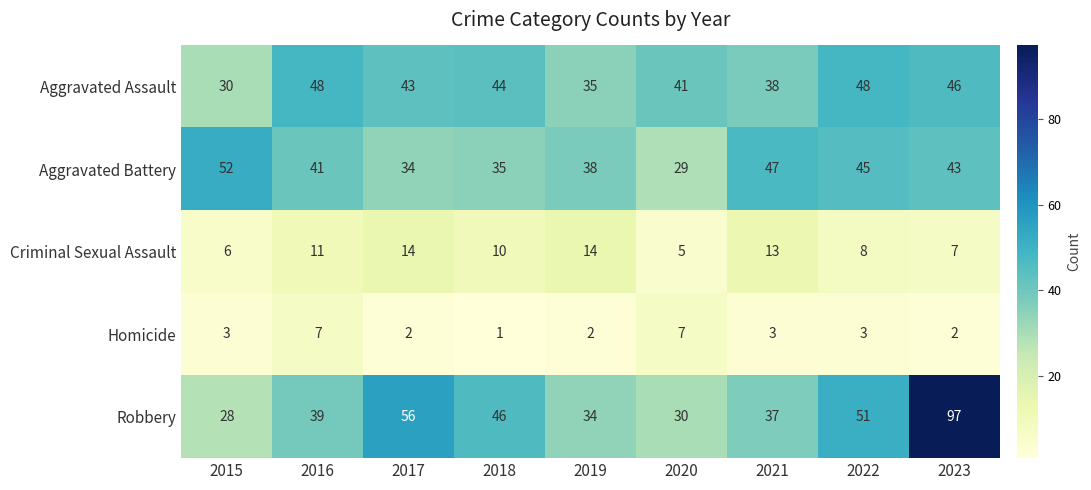

Rank the series at 2018 from highest to lowest value.

Robbery, Aggravated Assault, Aggravated Battery, Criminal Sexual Assault, Homicide